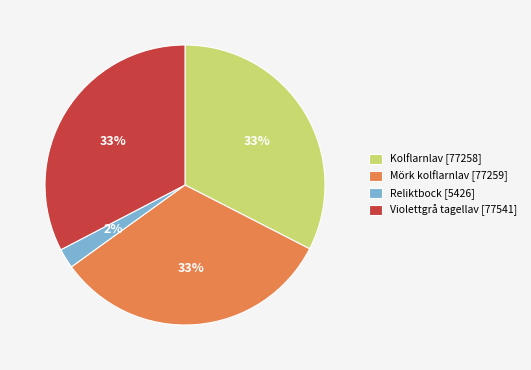

How many segments does this pie chart have?

4